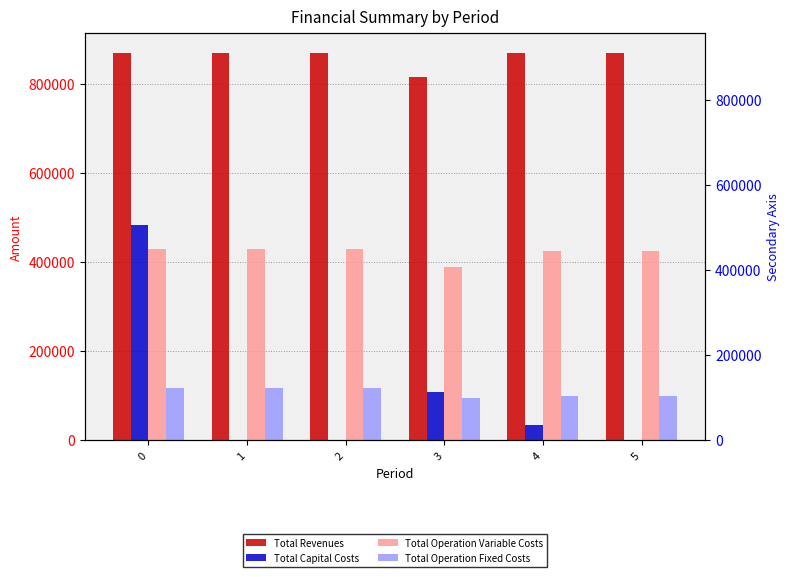

What are all the series names shown in the legend?

Total Revenues, Total Capital Costs, Total Operation Variable Costs, Total Operation Fixed Costs